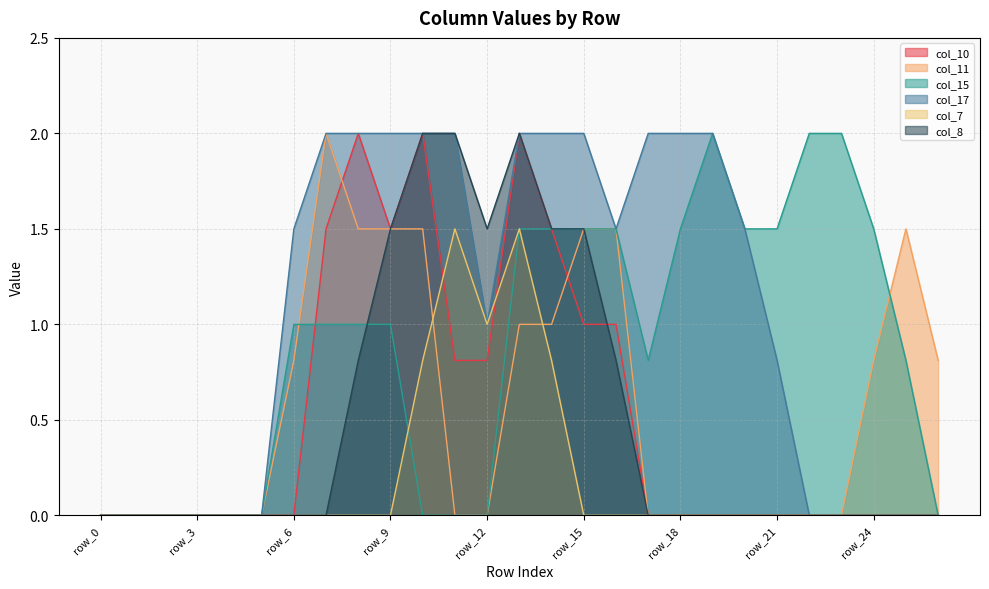

In col_8, how many points are lower than both neighbors (excluding endpoints)?

1